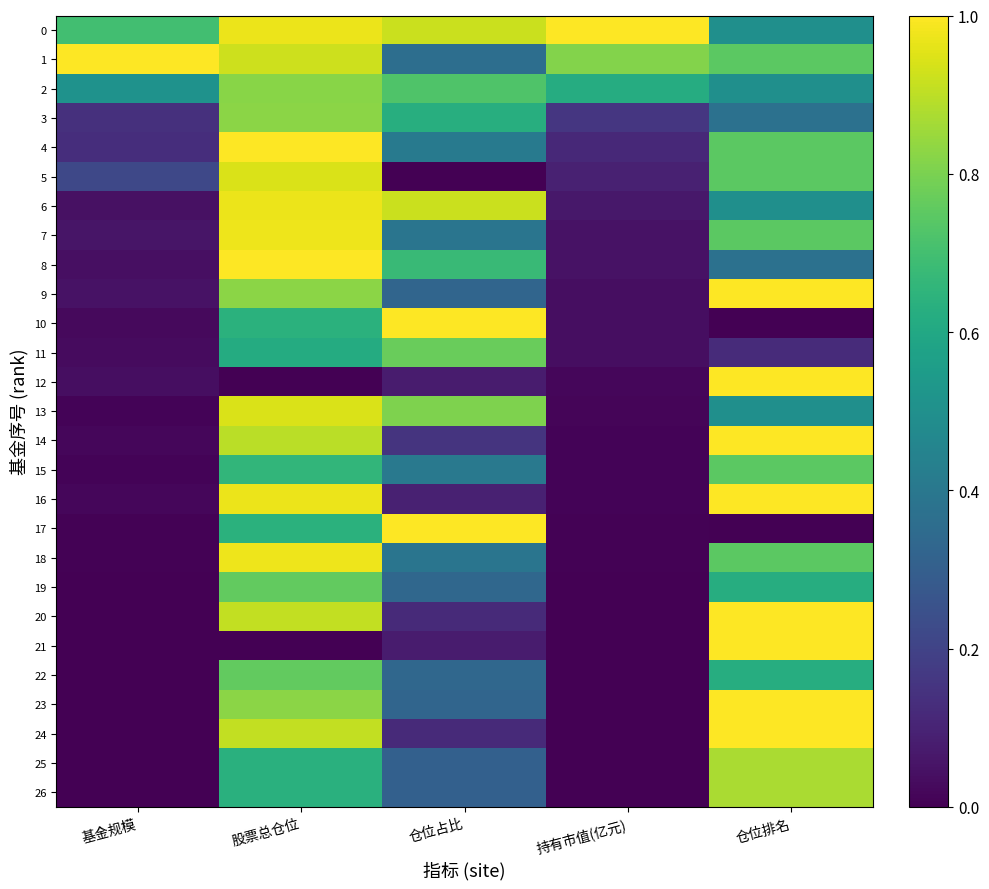

Which series has the widest spread of values?

12